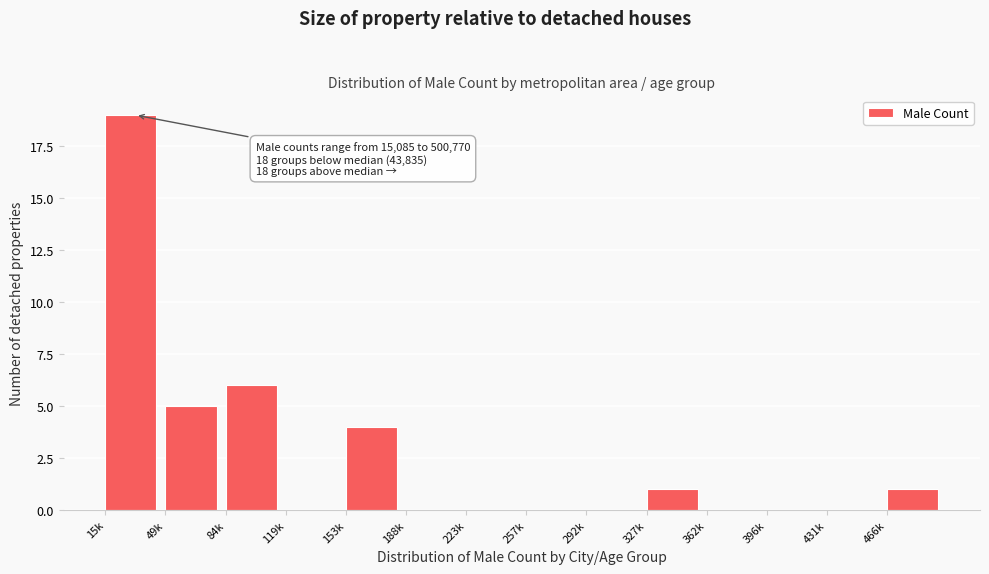

Reading left to right, list all the values displayed in this chart.

15k=19	49k=5	84k=6	119k=0	153k=4	188k=0	223k=0	257k=0	292k=0	327k=1	362k=0	396k=0	431k=0	466k=1